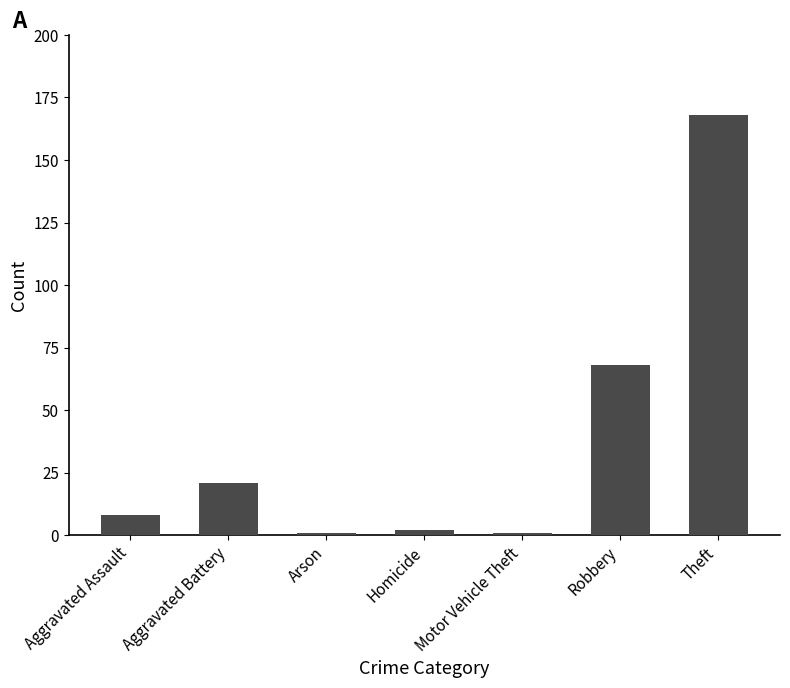

What is the ratio of the value at Aggravated Battery to the value at Theft?

0.1